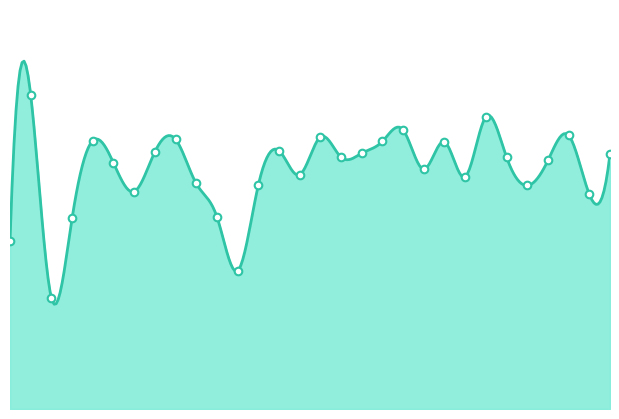

What is the ratio of the value at 1978-03-31 to the value at 1985-09-30?

0.4